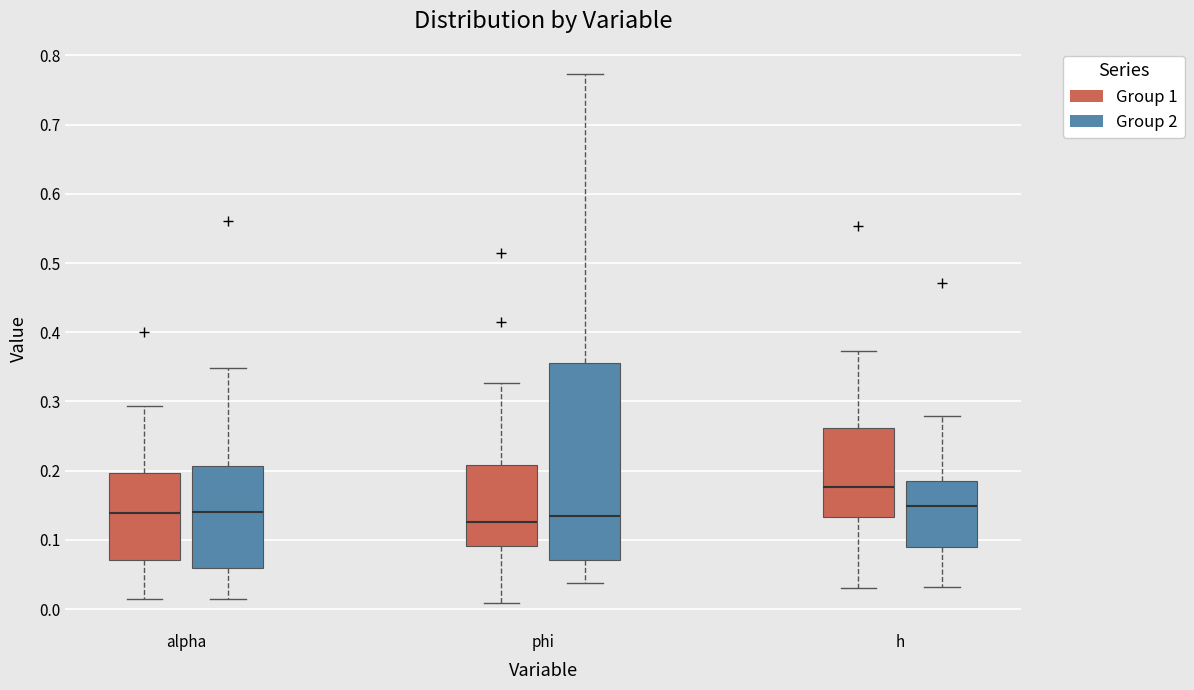

Where is the lower edge of the box for h (Group 2) on the y-axis? The values are not printed on the chart, so give them approximately, as read against the axis.

0.09